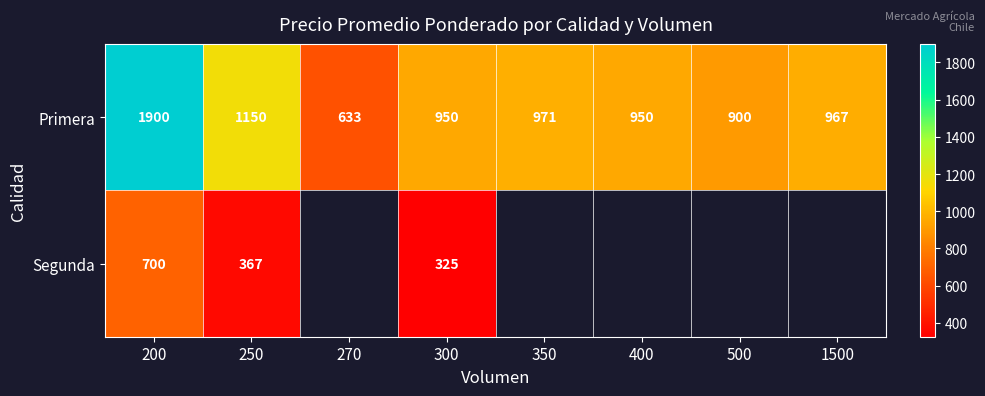

At which label does Primera reach its minimum?

270